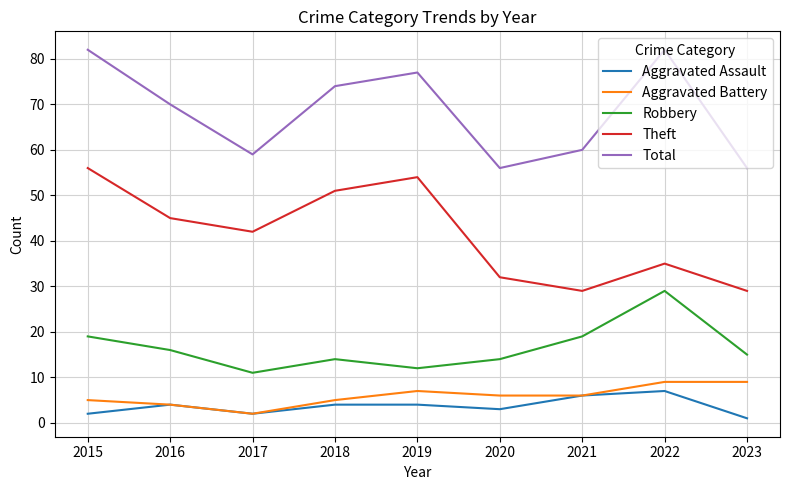

The value of Theft at 2015 is 100. True or false?

False